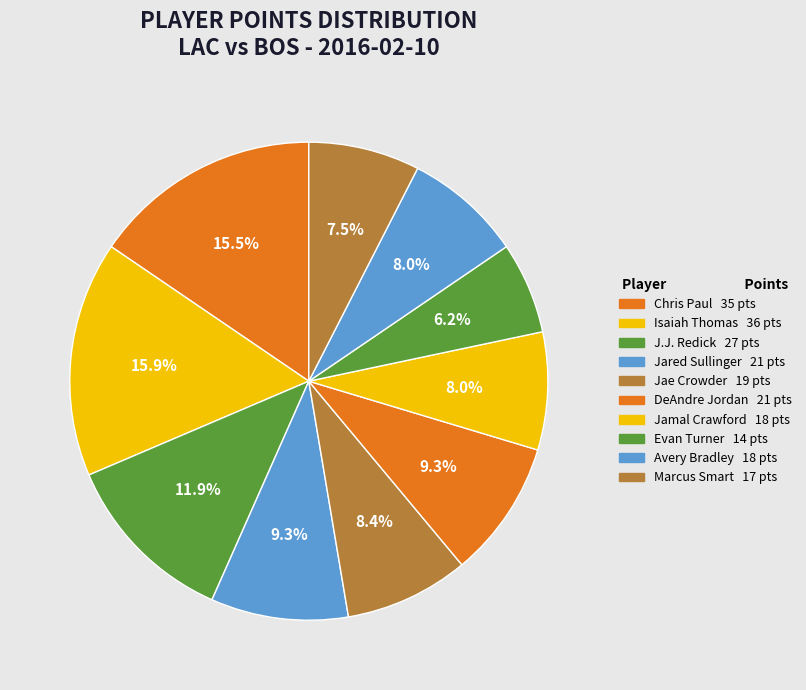

How many slices are in this pie chart?

10